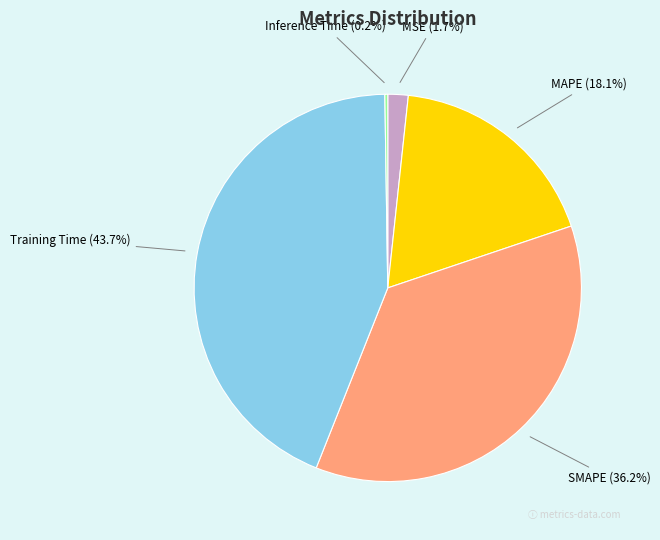

Is it true that Training Time is 51% of the pie?

False